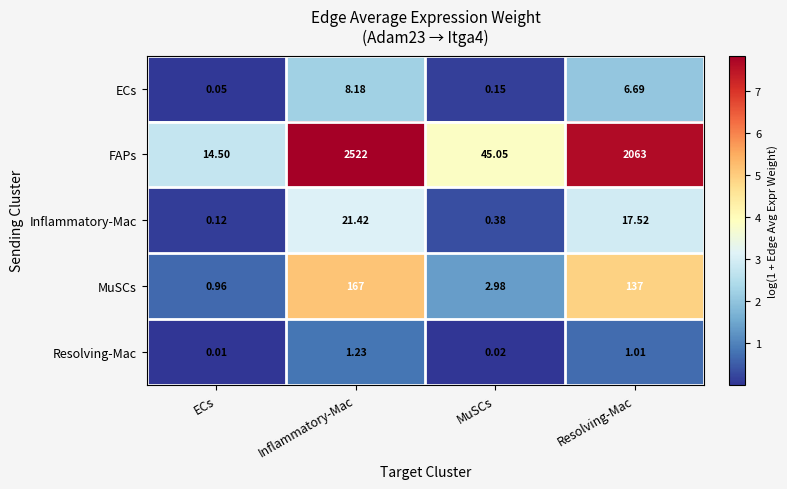

How many data points does each series have?

4